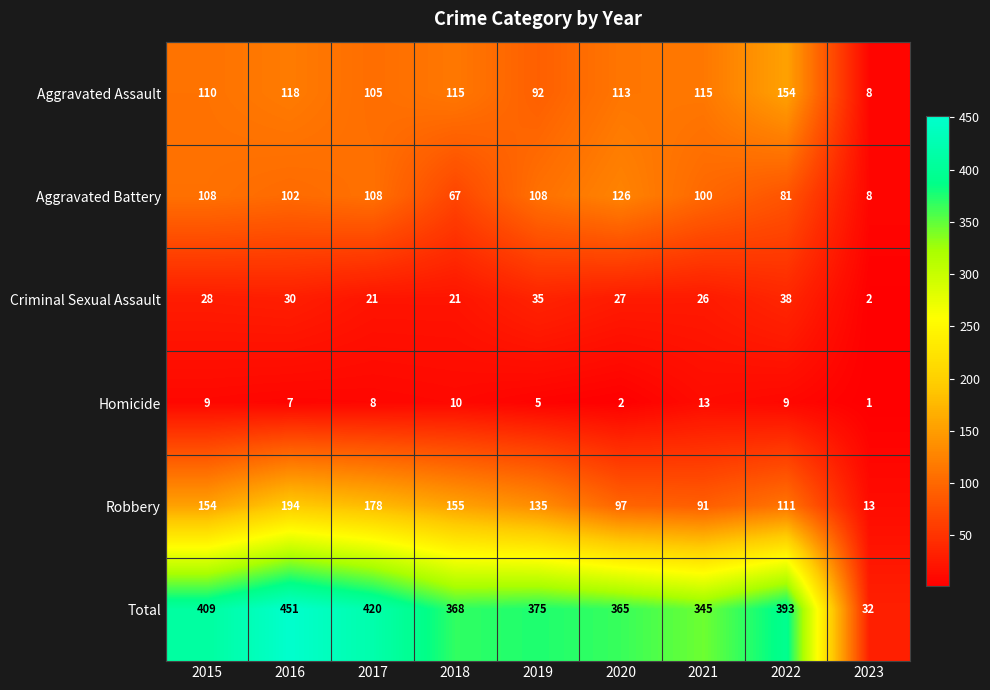

Rank the series by their maximum value, from highest to lowest.

Total, Robbery, Aggravated Assault, Aggravated Battery, Criminal Sexual Assault, Homicide